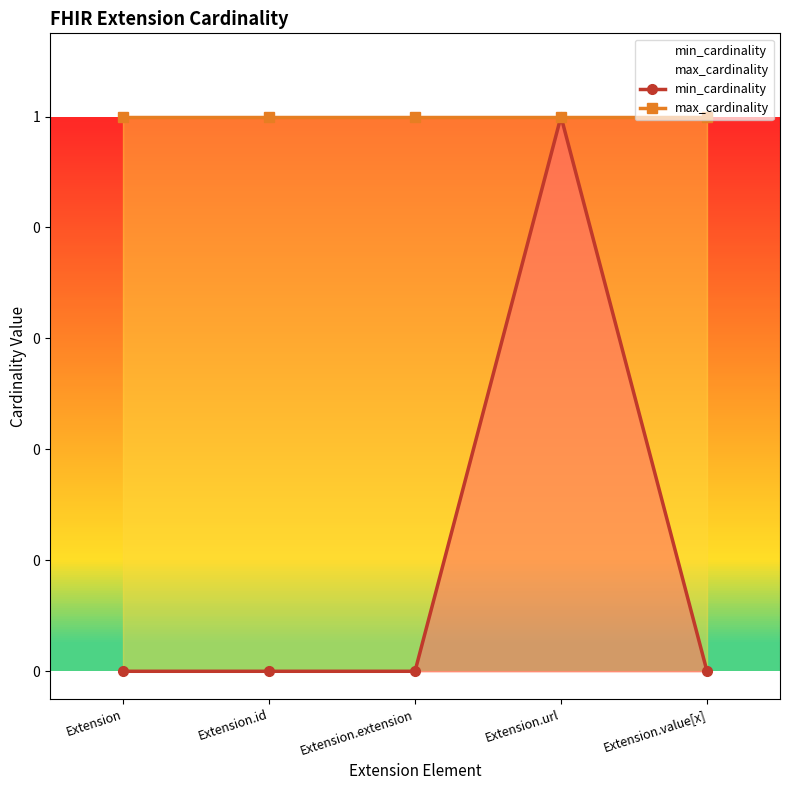

True or false: min_cardinality and max_cardinality intersect in this chart.

False